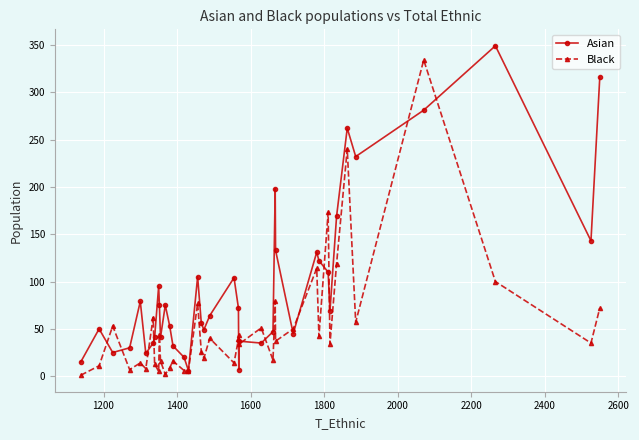

What is the value of the Black point at the 25th from the left?

51